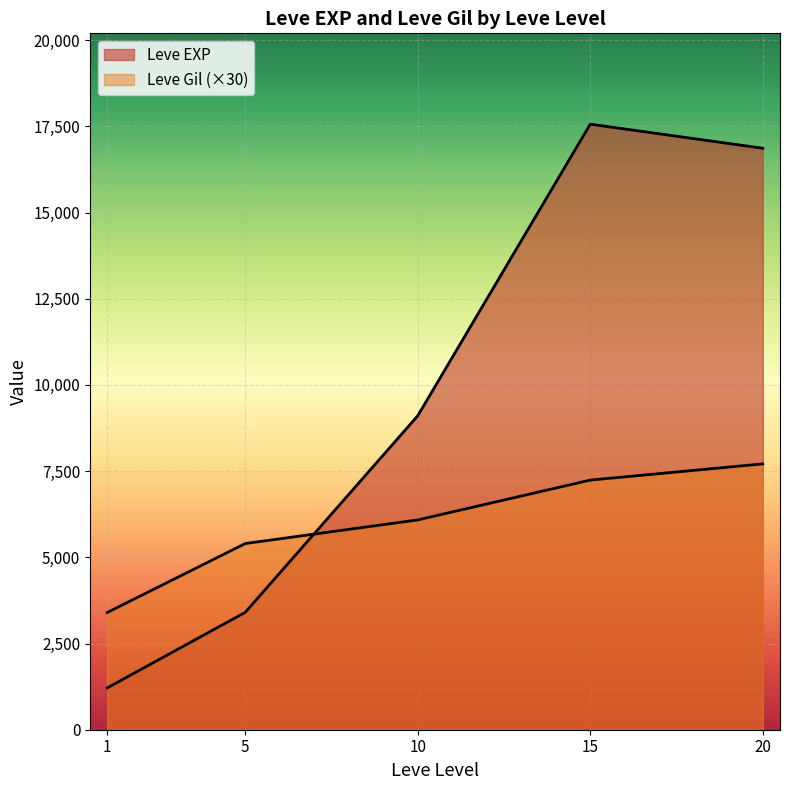

Which series has the largest total across all categories?

Leve EXP